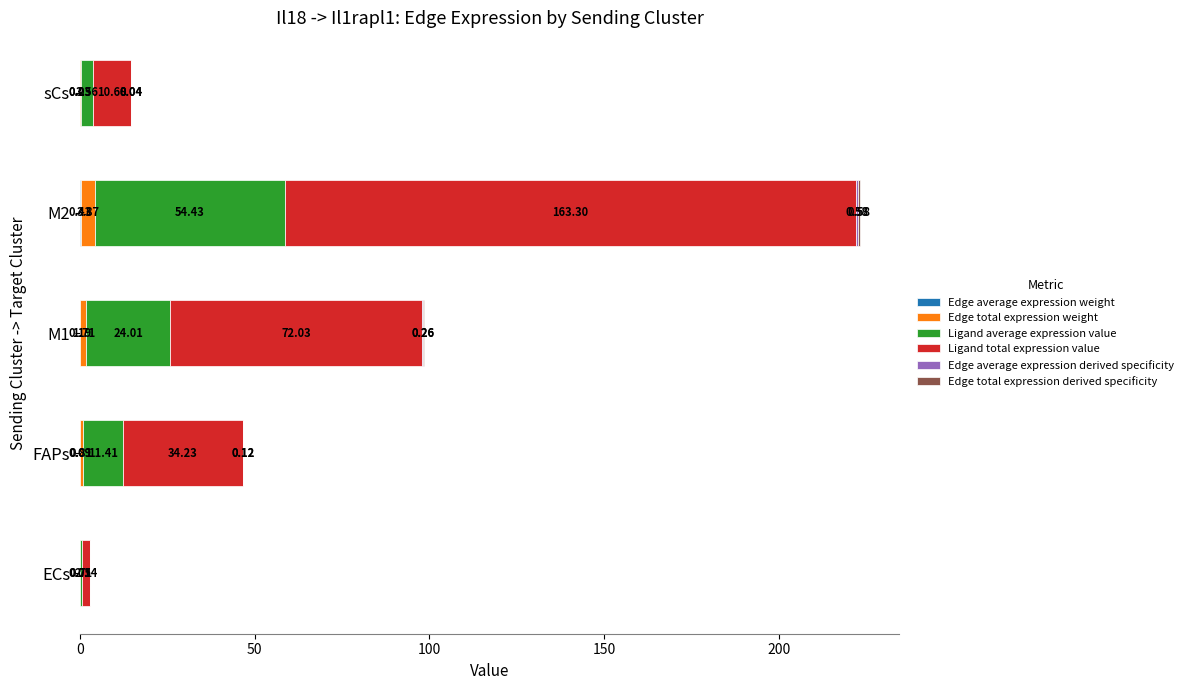

At which category is the sum across all series the highest?

M2